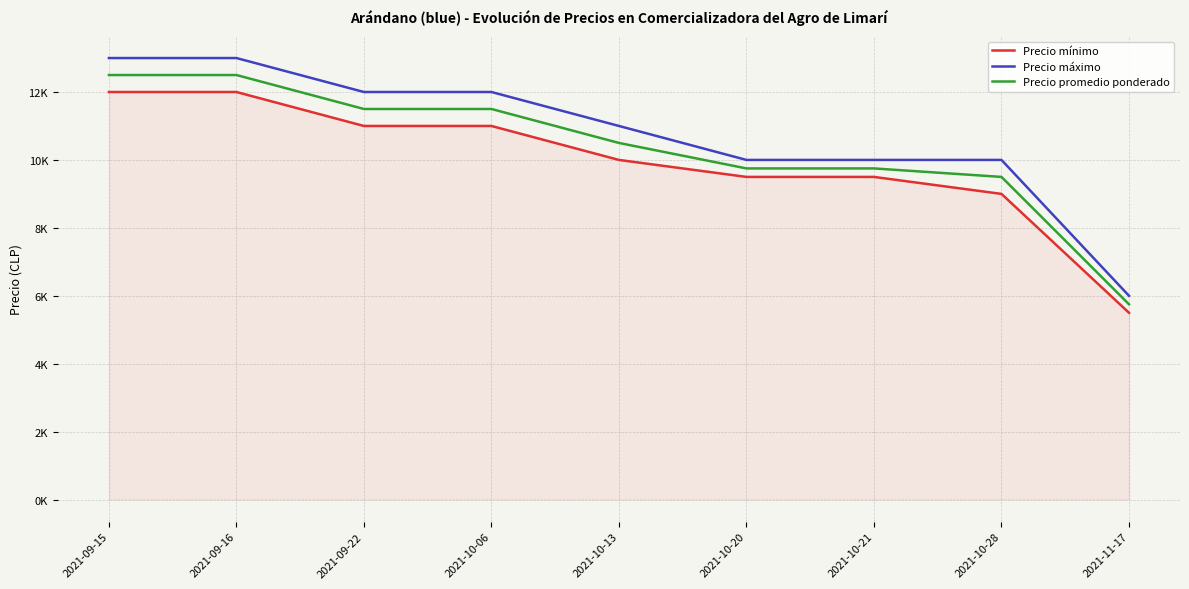

Reading left to right, what are all the values shown in this chart?

Precio mínimo: 2021-09-15=12000	2021-09-16=12000	2021-09-22=11000	2021-10-06=11000	2021-10-13=10000	2021-10-20=9500	2021-10-21=9500	2021-10-28=9000	2021-11-17=5500
Precio máximo: 2021-09-15=13000	2021-09-16=13000	2021-09-22=12000	2021-10-06=12000	2021-10-13=11000	2021-10-20=10000	2021-10-21=10000	2021-10-28=10000	2021-11-17=6000
Precio promedio ponderado: 2021-09-15=12500	2021-09-16=12500	2021-09-22=11500	2021-10-06=11500	2021-10-13=10500	2021-10-20=9750	2021-10-21=9750	2021-10-28=9500	2021-11-17=5750